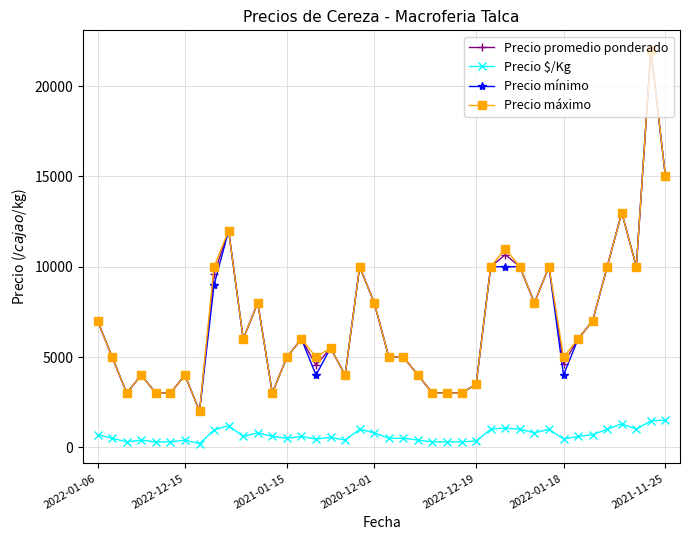

True or false: Precio mínimo and Precio $/Kg cross at least once.

False